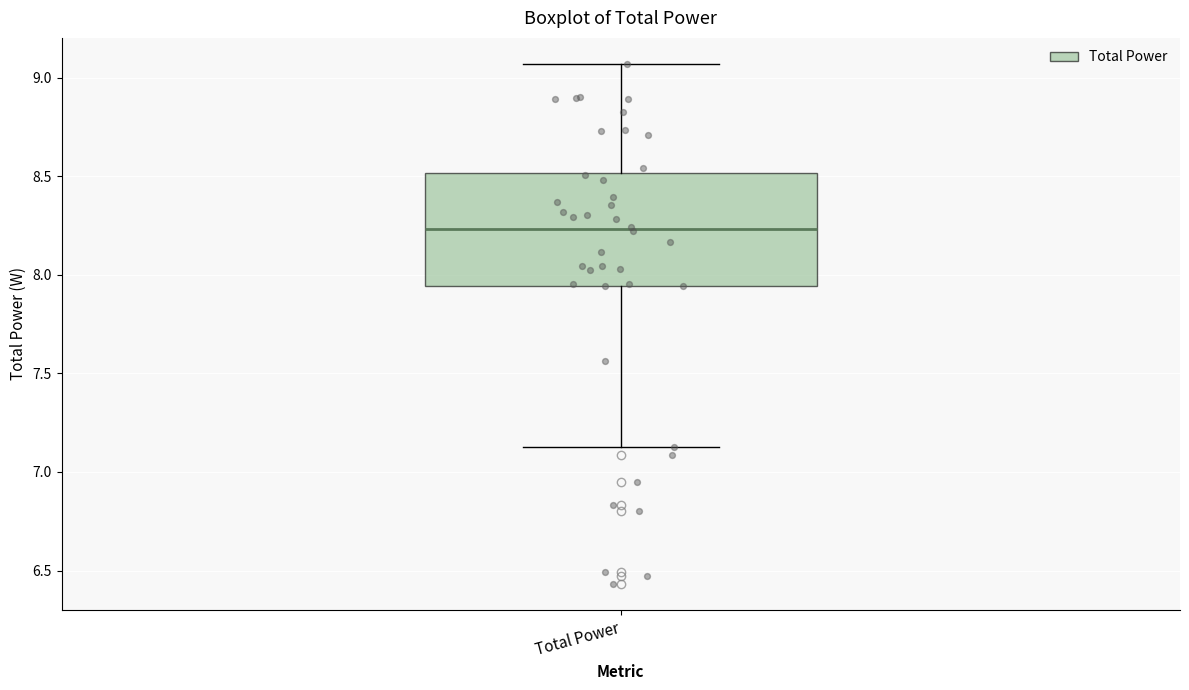

Where does the median line of the box for Total Power sit on the y-axis? The values are not printed on the chart, so give them approximately, as read against the axis.

8.25